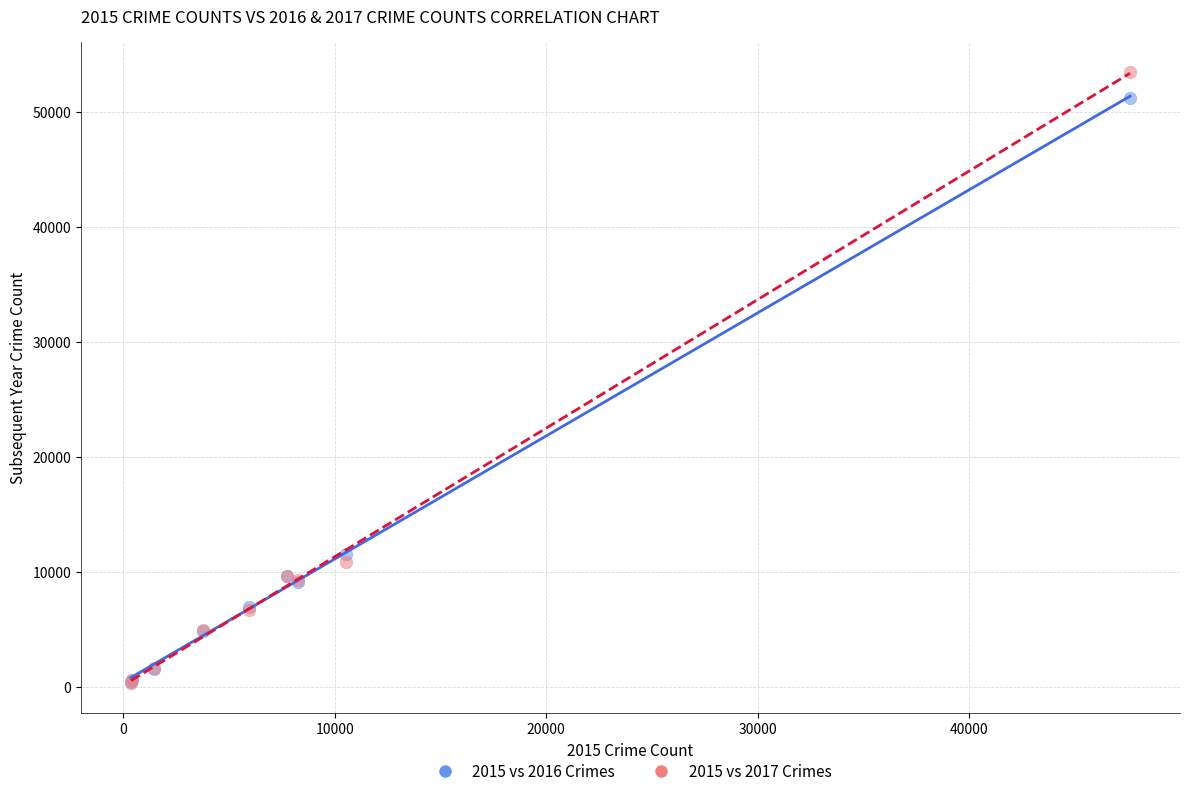

Across all series, what Y value is closest to 26917?

11556